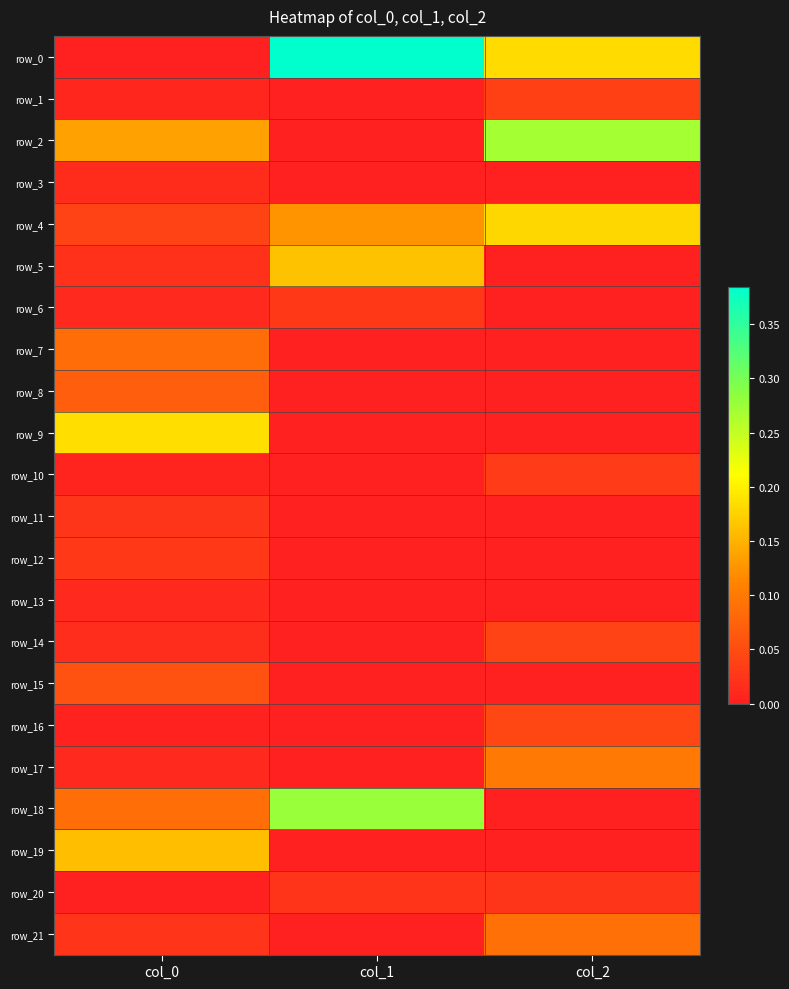

How many series are shown in this chart?

22